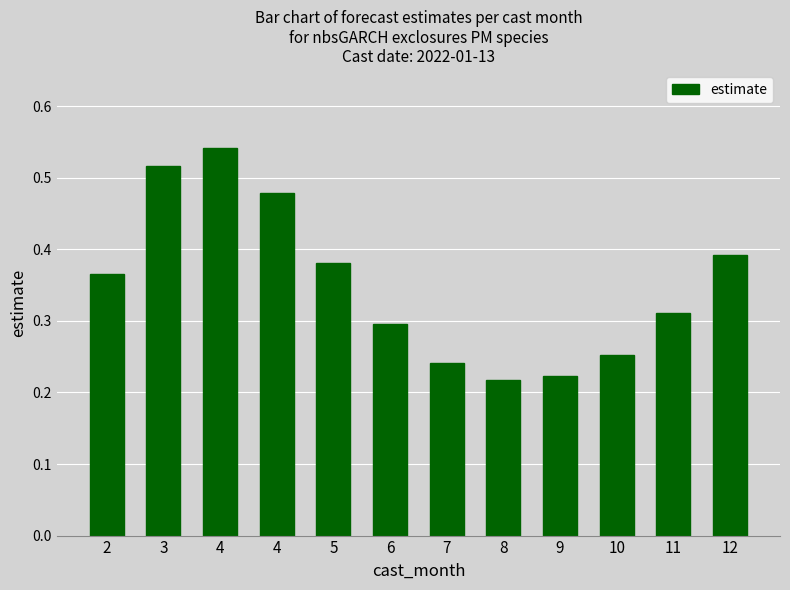

How many bars are there in total?

12